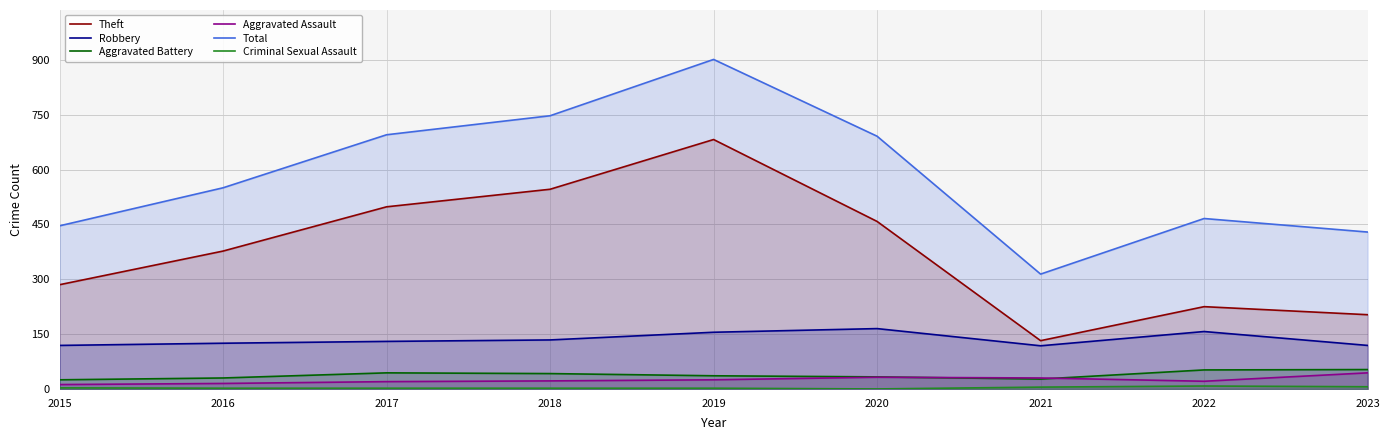

Reading right to left, what are all the values shown in this chart?

Theft: 2023=203	2022=225	2021=132	2020=458	2019=682	2018=546	2017=498	2016=377	2015=285
Robbery: 2023=119	2022=157	2021=118	2020=165	2019=155	2018=134	2017=130	2016=125	2015=119
Aggravated Battery: 2023=53	2022=52	2021=27	2020=33	2019=36	2018=42	2017=44	2016=30	2015=25
Aggravated Assault: 2023=44	2022=21	2021=30	2020=32	2019=25	2018=22	2017=20	2016=15	2015=12
Total: 2023=429	2022=466	2021=314	2020=691	2019=901	2018=747	2017=695	2016=550	2015=446
Criminal Sexual Assault: 2023=6	2022=8	2021=5	2020=0	2019=2	2018=2	2017=2	2016=2	2015=3